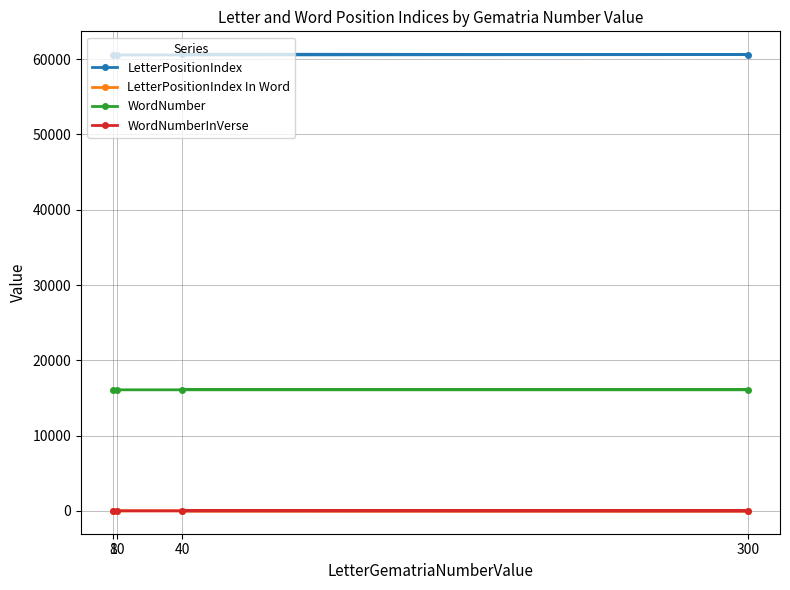

Between 10 and 300, which is larger?

300